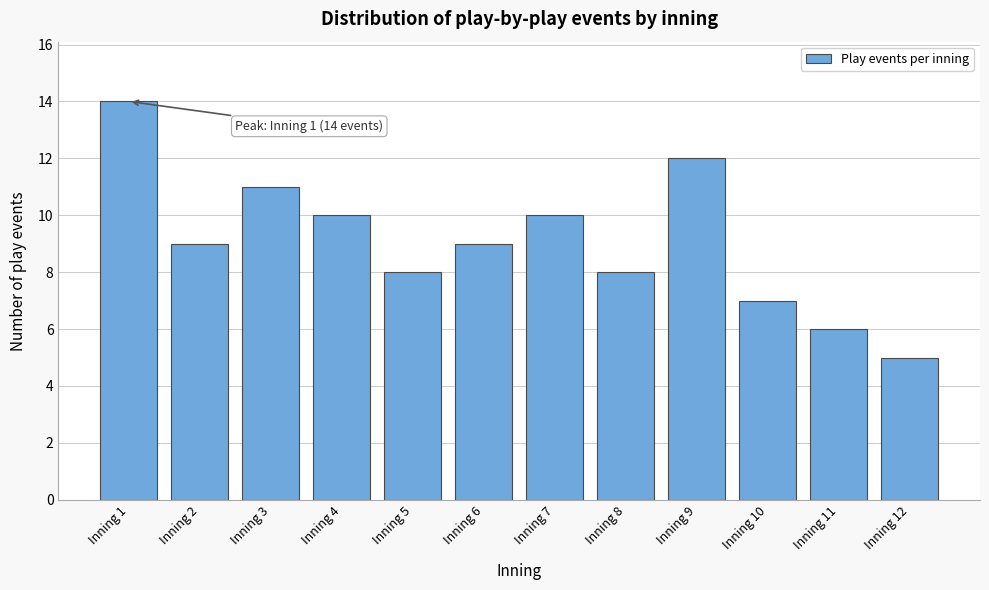

Reading left to right, transcribe all the data shown in this chart.

14	9	11	10	8	9	10	8	12	7	6	5